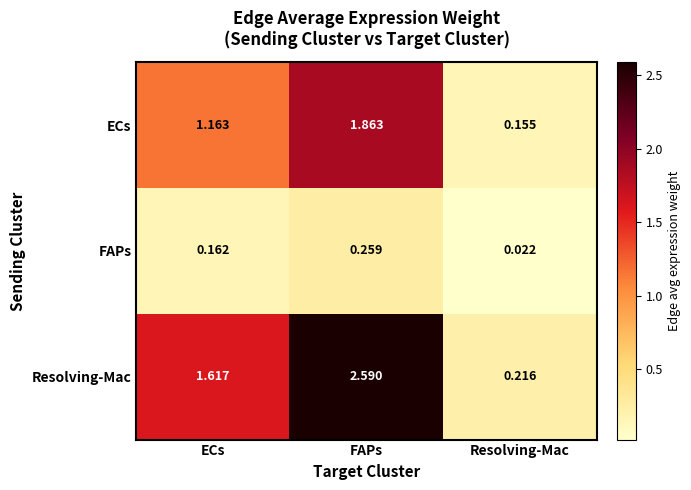

At which category does the chart reach its peak across all series?

FAPs